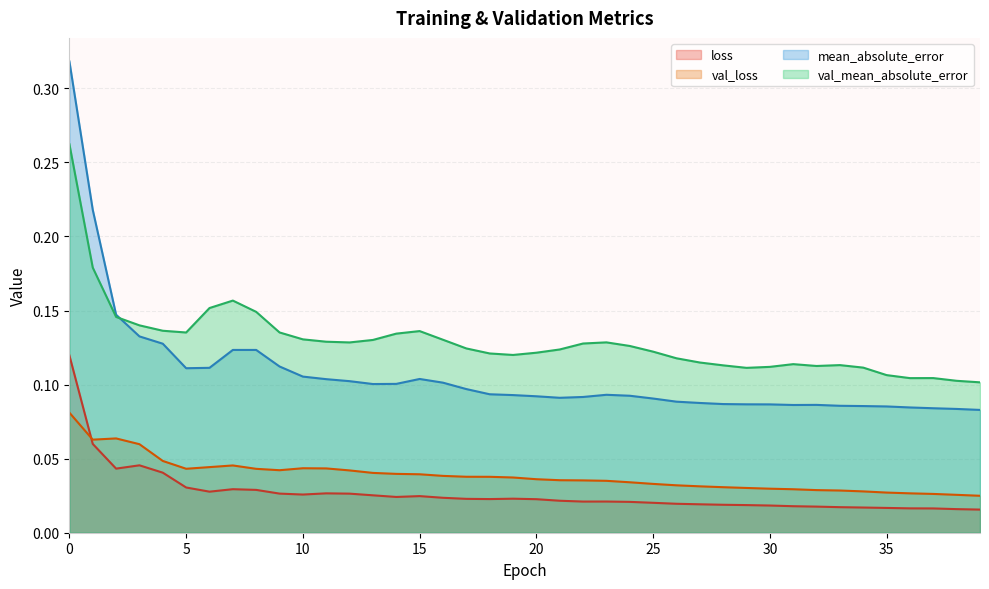

What is the total value across all series at 36?

0.2